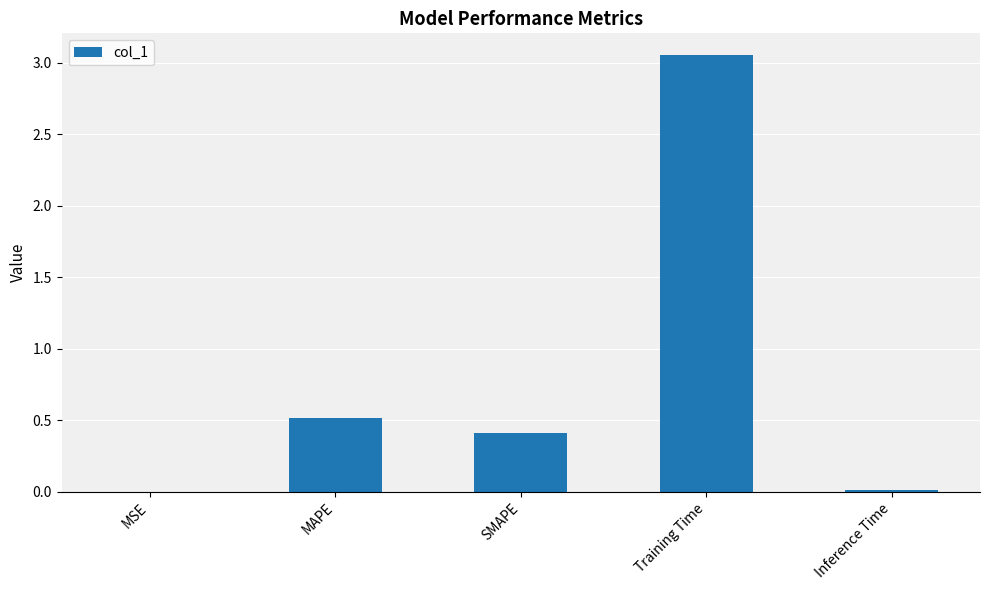

Count the number of categories in the chart.

5